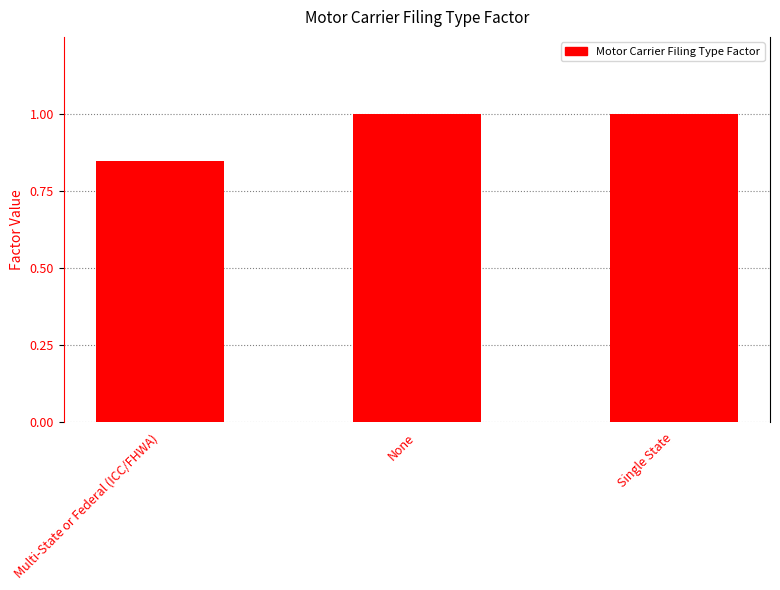

How many series are shown in this chart?

1